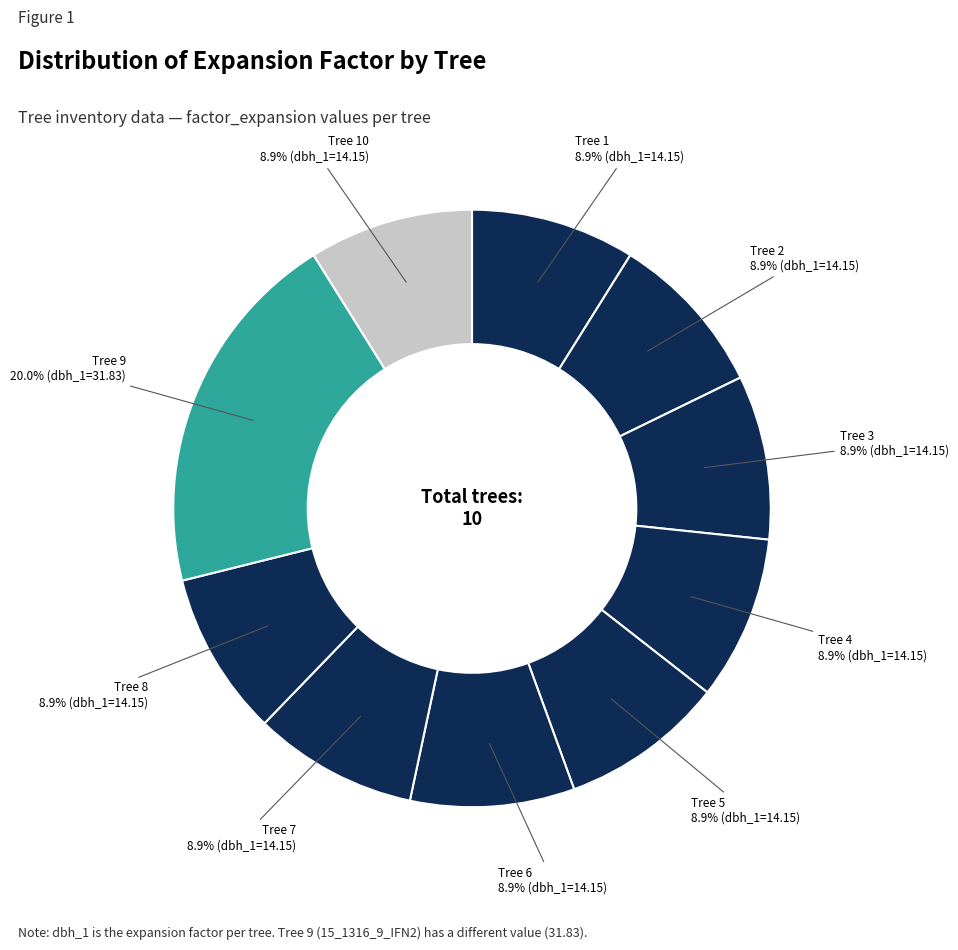

What is the largest slice in the pie chart?

Tree 9